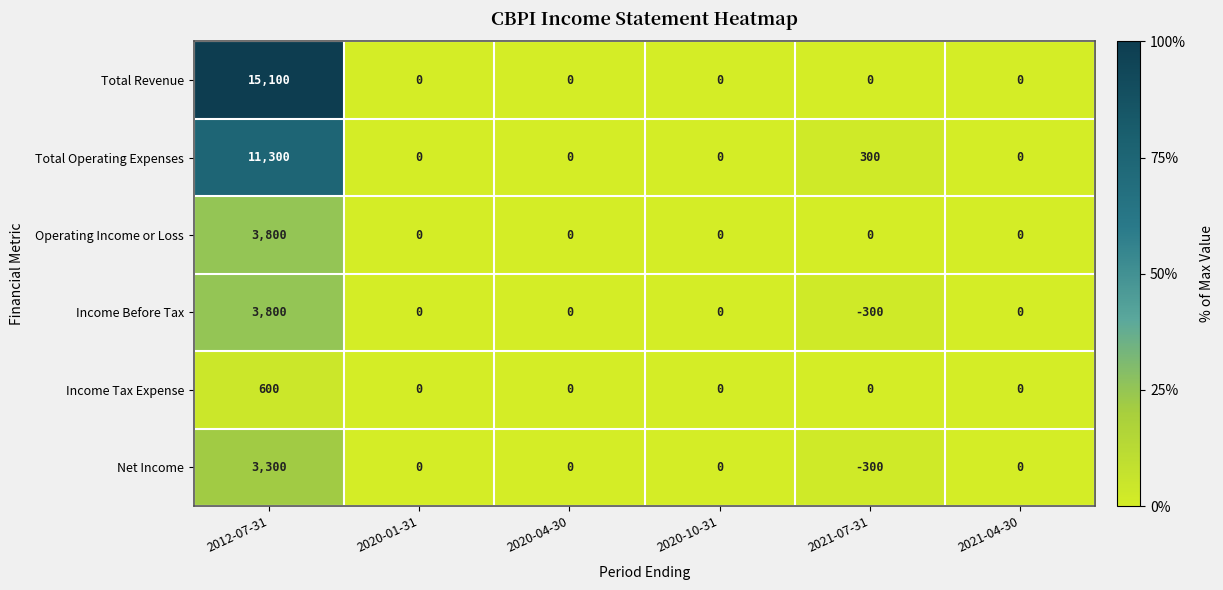

Which series changed the most between 2012-07-31 and 2020-01-31?

Total Revenue